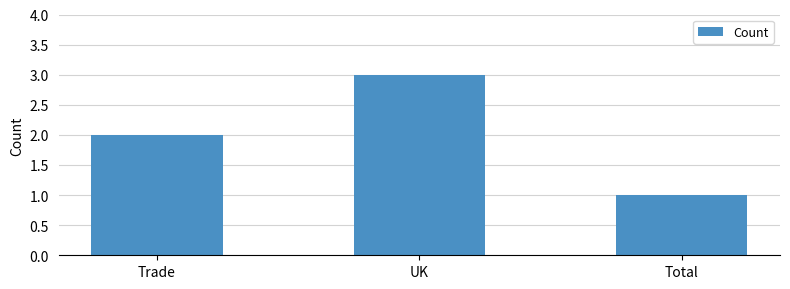

Where is the data nearest to the value 2?

Trade